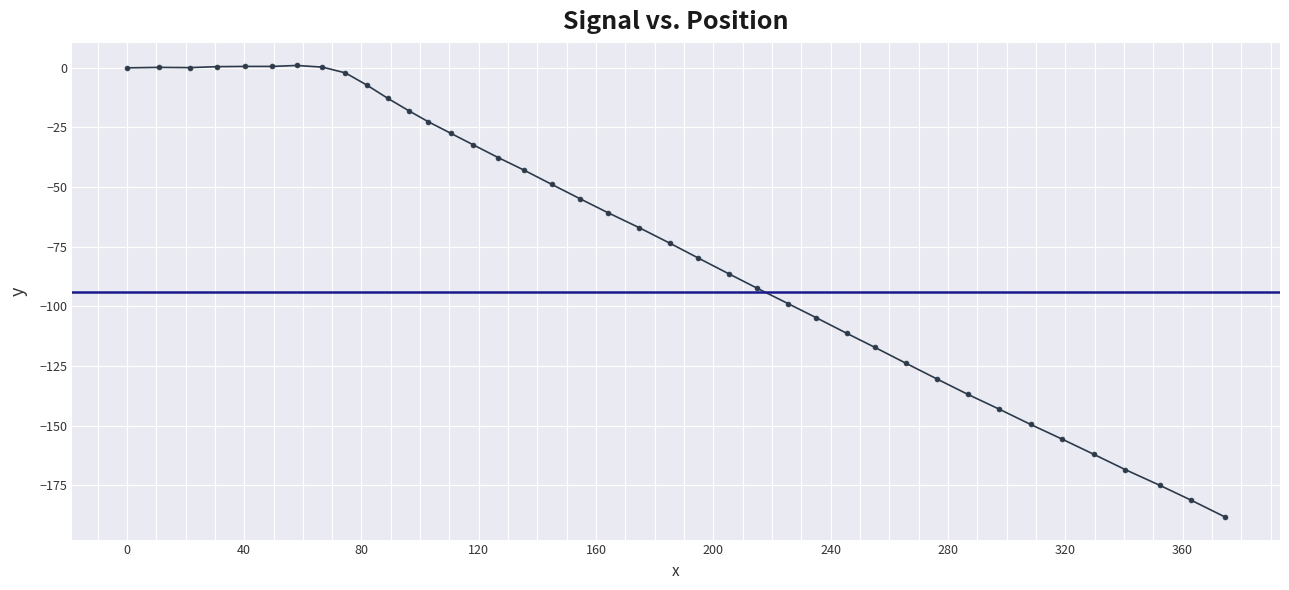

What is the average value?

-72.7